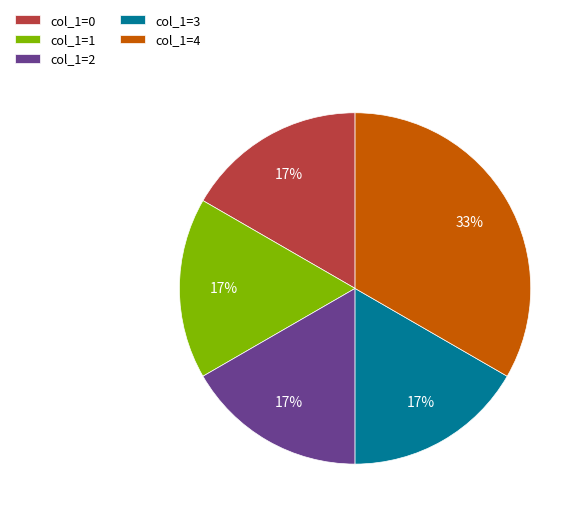

To the nearest percent, what portion does col_1=3 represent?

17%